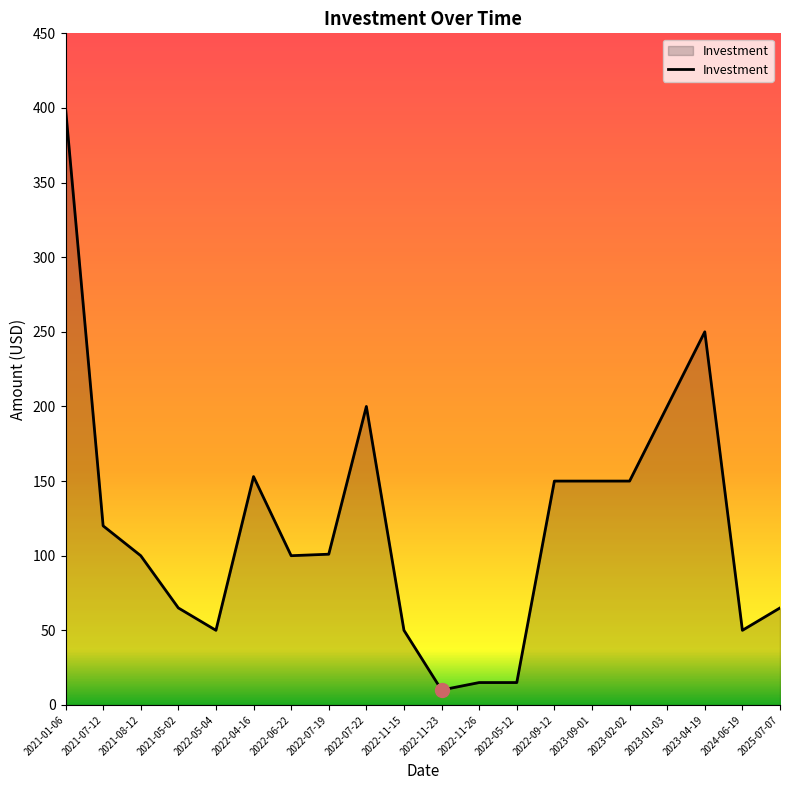

What is the minimum value shown in the chart?

10